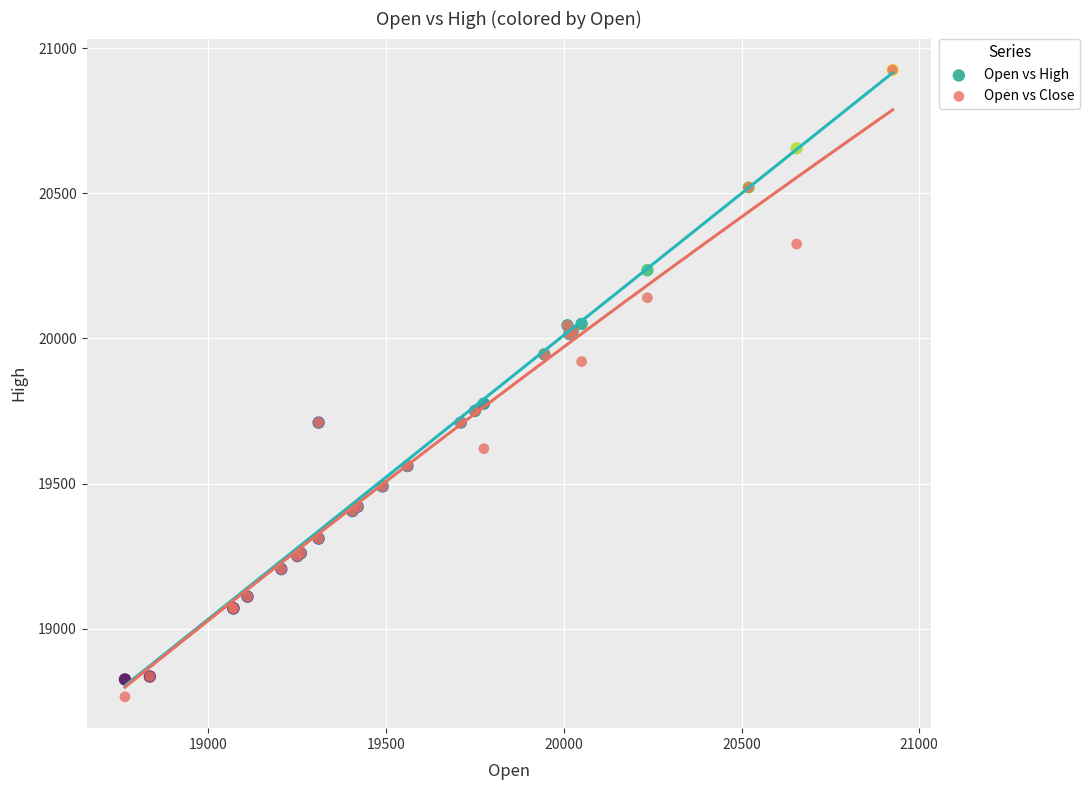

In the Open vs High series, what Y value is closest to 19875?

19945